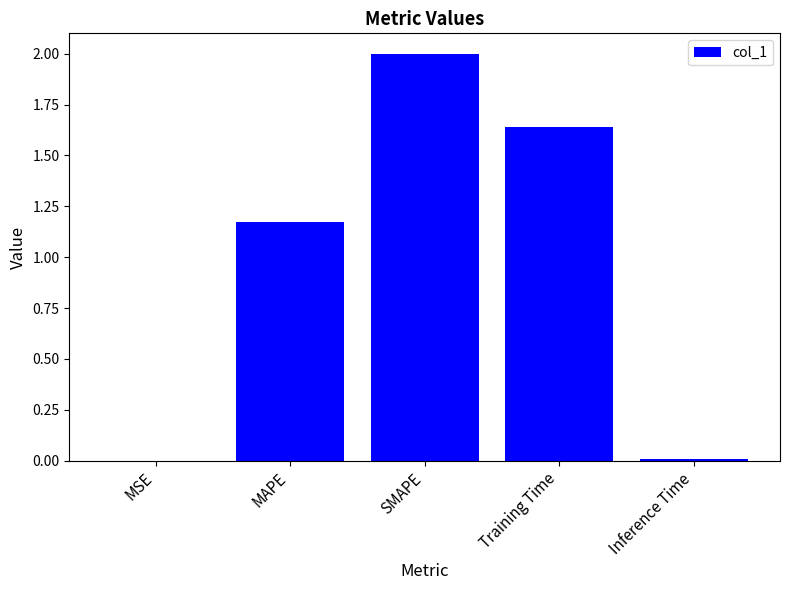

What is the approximate value at SMAPE?

2.0